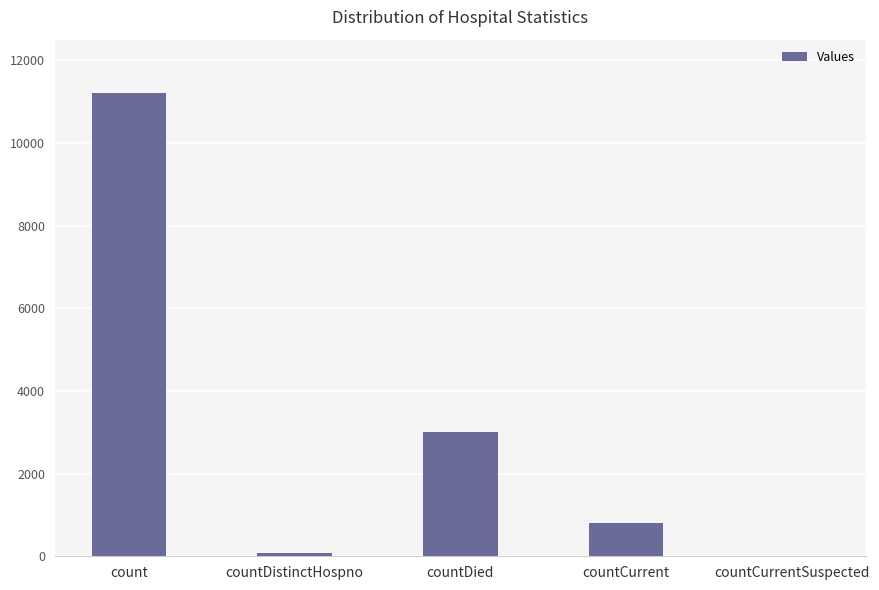

What is the sum of all values?

15126